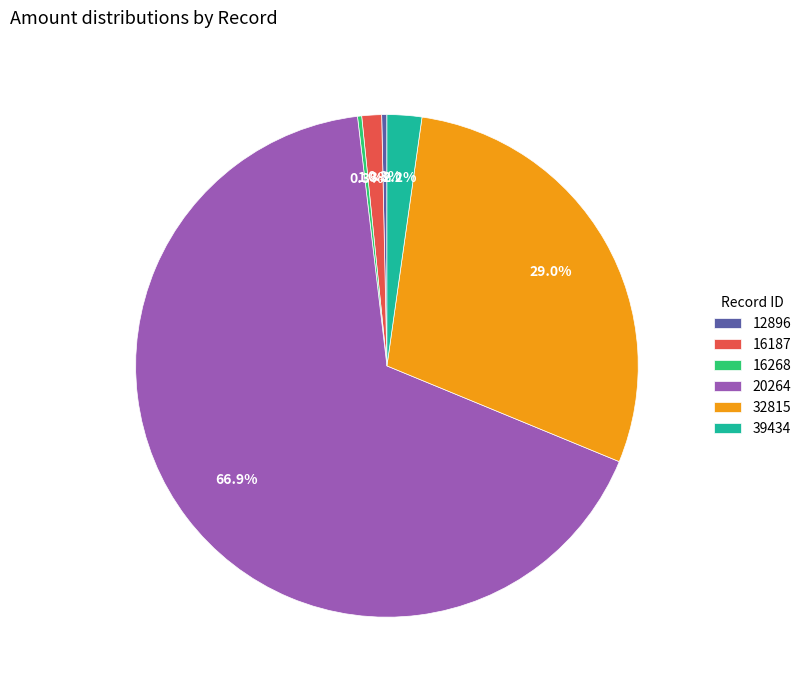

What percentage is NOT represented by 20264?

33.1%